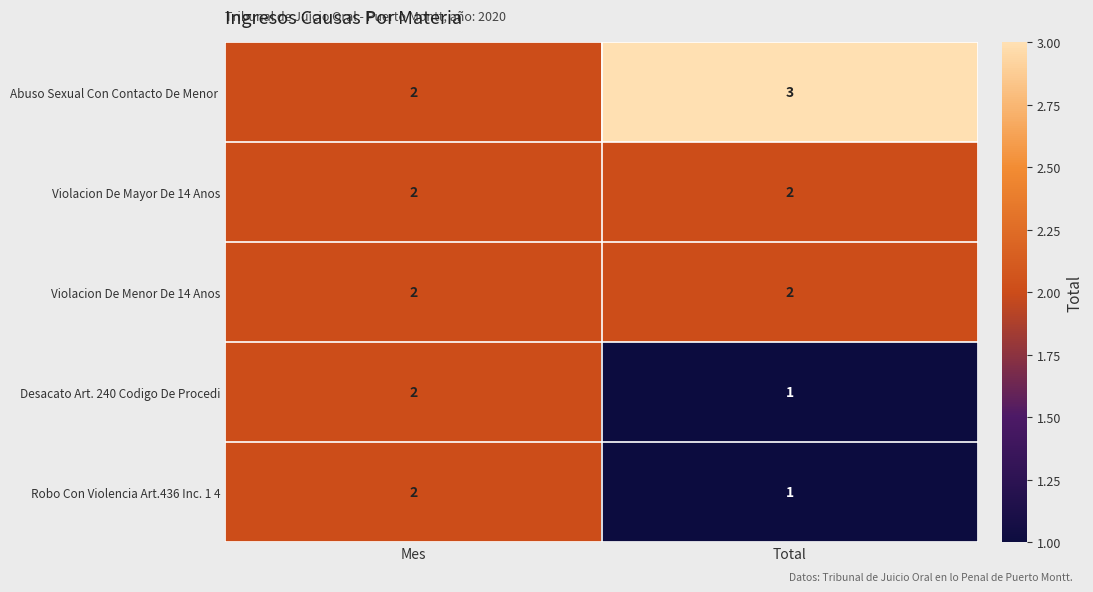

True or false: Violacion De Menor De 14 Anos has a value of 3 at Total.

False